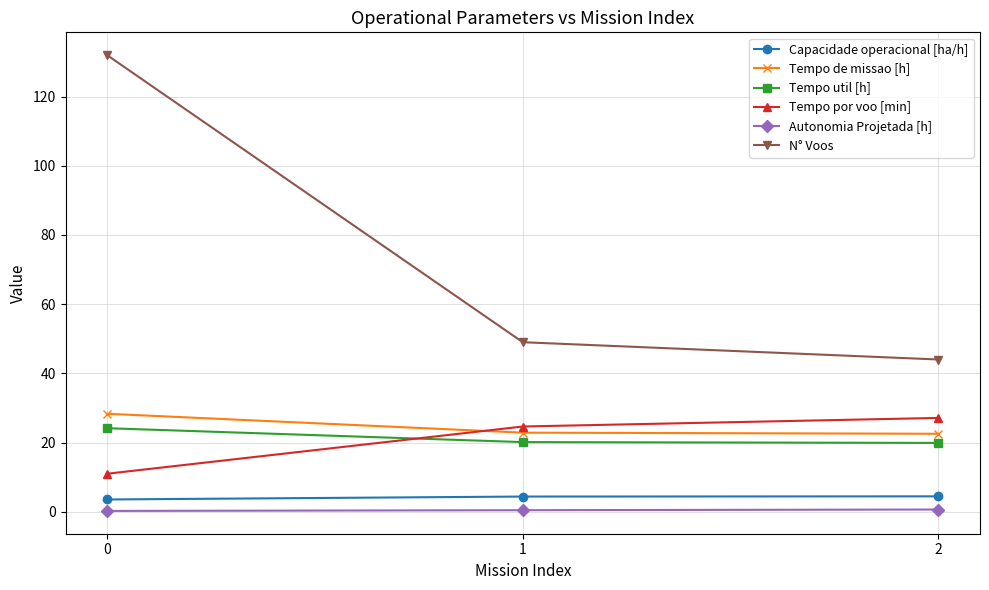

Read the Capacidade operacional [ha/h] value at 1.

4.4